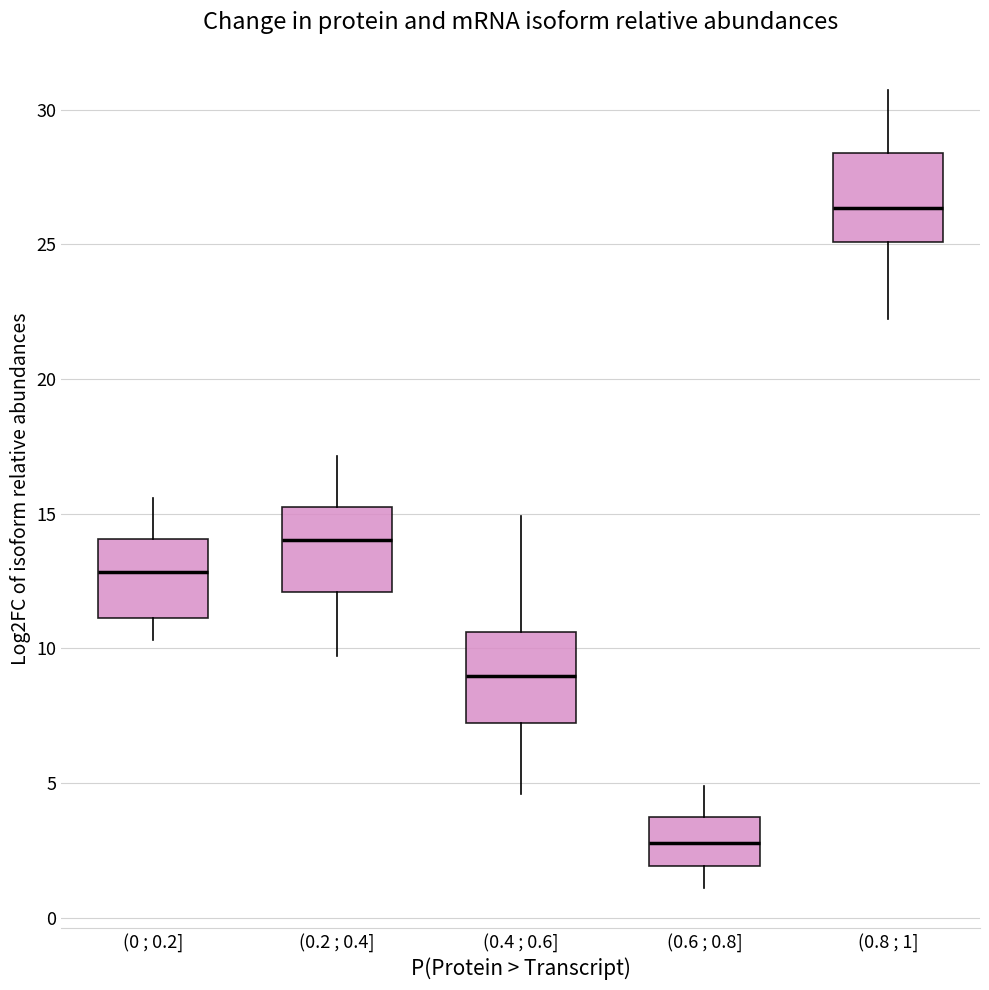

Reading left to right, read every box against the y-axis: the position of its median line, the range the box covers, and the ends of its whiskers. The values are not printed on the chart, so give them approximately, as read against the axis.

(0 ; 0.2]: median 13.0, box 11.0 to 14.0, whiskers 10.5 to 15.5
(0.2 ; 0.4]: median 14.0, box 12.0 to 15.0, whiskers 9.5 to 17.0
(0.4 ; 0.6]: median 9.0, box 7.0 to 10.5, whiskers 4.5 to 15.0
(0.6 ; 0.8]: median 3.0, box 2.0 to 4.0, whiskers 1.0 to 5.0
(0.8 ; 1]: median 26.5, box 25.0 to 28.5, whiskers 22.0 to 30.5